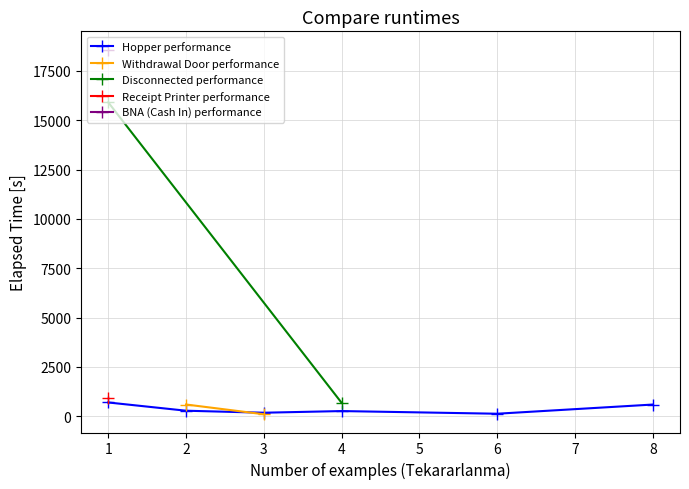

What is the difference between the maximum and minimum values in the BNA (Cash In) series?

18585